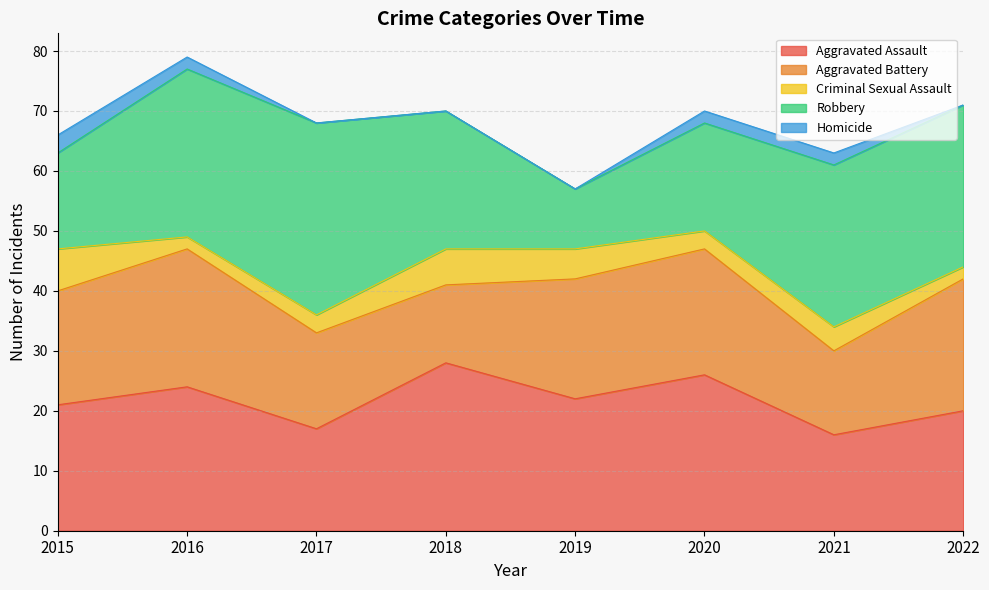

Does the chart display data point markers on the line(s)?

No